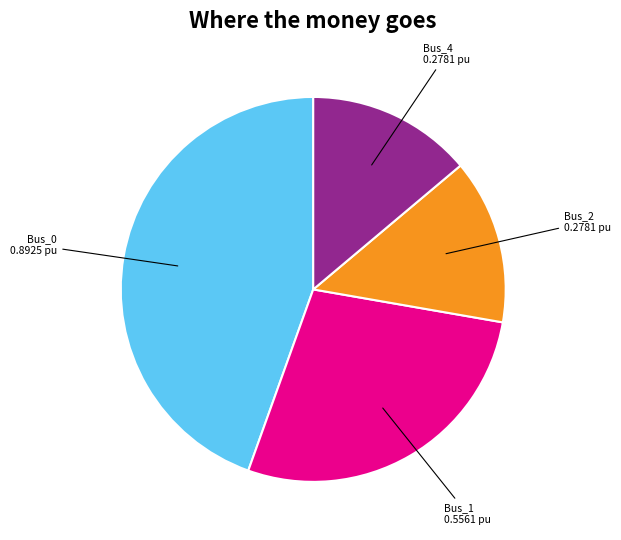

How many segments does this pie chart have?

4